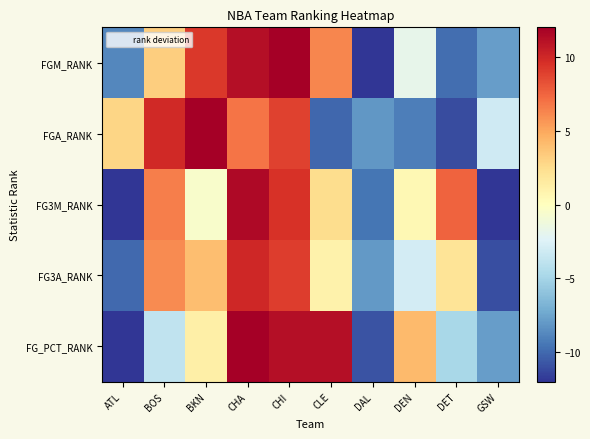

Reading left to right, extract all data points from this chart.

FGM_RANK: ATL=-8.8	BOS=3.2	BKN=9.2	CHA=11.2	CHI=12.2	CLE=6.2	DAL=-13.8	DEN=-1.8	DET=-9.8	GSW=-7.8
FGA_RANK: ATL=2.9	BOS=9.9	BKN=12.9	CHA=6.9	CHI=8.9	CLE=-10.1	DAL=-8.1	DEN=-9.1	DET=-11.1	GSW=-3.1
FG3M_RANK: ATL=-12.5	BOS=6.5	BKN=-0.5	CHA=11.5	CHI=9.5	CLE=2.5	DAL=-9.5	DEN=0.5	DET=7.5	GSW=-15.5
FG3A_RANK: ATL=-10.0	BOS=6.0	BKN=4.0	CHA=10.0	CHI=9.0	CLE=1.0	DAL=-8.0	DEN=-3.0	DET=2.0	GSW=-11.0
FG_PCT_RANK: ATL=-12.8	BOS=-3.8	BKN=1.2	CHA=12.2	CHI=11.2	CLE=11.2	DAL=-10.8	DEN=4.2	DET=-4.8	GSW=-7.8